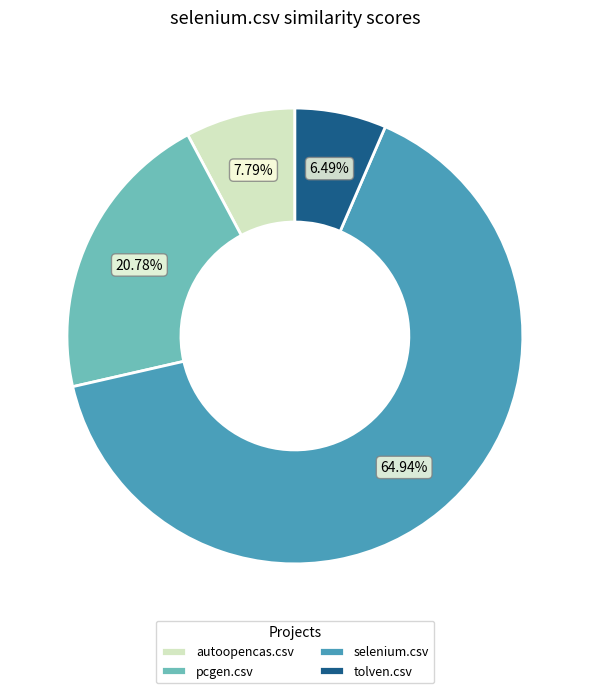

Rank the categories by value from highest to lowest.

selenium.csv, pcgen.csv, autoopencas.csv, tolven.csv